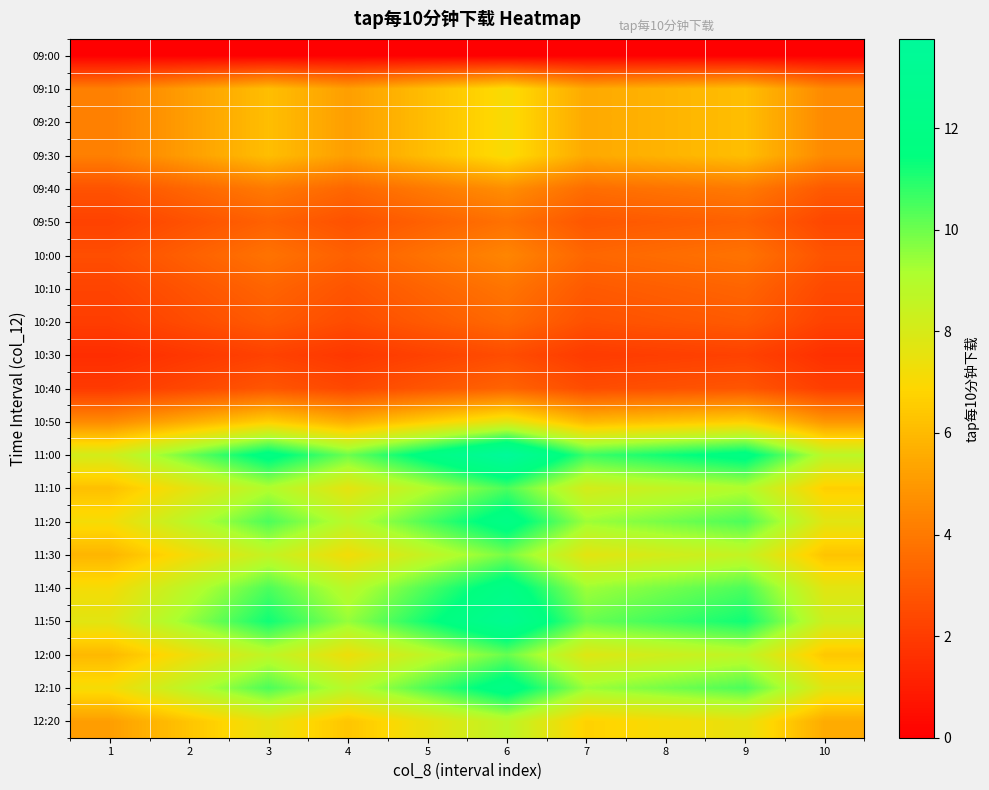

Reading right to left, transcribe all the data shown in this chart.

09:00: 10=0.0	9=0.0	8=0.0	7=0.0	6=0.0	5=0.0	4=0.0	3=0.0	2=0.0	1=0.0
09:10: 10=4.5	9=6.1	8=5.8	7=5.5	6=7.1	5=6.1	4=5.2	3=6.1	2=5.2	1=4.2
09:20: 10=4.5	9=6.1	8=5.8	7=5.5	6=7.1	5=6.1	4=5.2	3=6.1	2=5.2	1=4.2
09:30: 10=4.5	9=6.1	8=5.8	7=5.5	6=7.1	5=6.1	4=5.2	3=6.1	2=5.2	1=4.2
09:40: 10=3.0	9=4.0	8=3.8	7=3.6	6=4.7	5=4.0	4=3.4	3=4.0	2=3.4	1=2.8
09:50: 10=2.4	9=3.2	8=3.1	7=2.9	6=3.7	5=3.2	4=2.7	3=3.2	2=2.7	1=2.2
10:00: 10=2.8	9=3.8	8=3.6	7=3.4	6=4.4	5=3.8	4=3.2	3=3.8	2=3.2	1=2.6
10:10: 10=2.4	9=3.3	8=3.1	7=3.0	6=3.8	5=3.3	4=2.8	3=3.3	2=2.8	1=2.3
10:20: 10=2.2	9=3.0	8=2.8	7=2.7	6=3.5	5=3.0	4=2.5	3=3.0	2=2.5	1=2.1
10:30: 10=1.6	9=2.2	8=2.1	7=2.0	6=2.6	5=2.2	4=1.9	3=2.2	2=1.9	1=1.5
10:40: 10=2.1	9=2.9	8=2.7	7=2.6	6=3.3	5=2.9	4=2.4	3=2.9	2=2.4	1=2.0
10:50: 10=4.9	9=6.6	8=6.3	7=5.9	6=7.7	5=6.6	4=5.6	3=6.6	2=5.6	1=4.5
11:00: 10=8.8	9=11.9	8=11.3	7=10.6	6=13.8	5=11.9	4=10.0	3=11.9	2=10.0	1=8.1
11:10: 10=6.7	9=9.0	8=8.6	7=8.1	6=10.5	5=9.0	4=7.6	3=9.0	2=7.6	1=6.2
11:20: 10=7.7	9=10.5	8=9.9	7=9.4	6=12.1	5=10.5	4=8.8	3=10.5	2=8.8	1=7.2
11:30: 10=6.3	9=8.5	8=8.1	7=7.6	6=9.9	5=8.5	4=7.2	3=8.5	2=7.2	1=5.9
11:40: 10=7.7	9=10.4	8=9.9	7=9.3	6=12.1	5=10.4	4=8.8	3=10.4	2=8.8	1=7.1
11:50: 10=8.3	9=11.2	8=10.6	7=10.1	6=13.0	5=11.2	4=9.5	3=11.2	2=9.5	1=7.7
12:00: 10=6.4	9=8.7	8=8.3	7=7.8	6=10.1	5=8.7	4=7.3	3=8.7	2=7.3	1=6.0
12:10: 10=7.7	9=10.4	8=9.9	7=9.3	6=12.1	5=10.4	4=8.8	3=10.4	2=8.8	1=7.1
12:20: 10=5.5	9=7.5	8=7.1	7=6.7	6=8.7	5=7.5	4=6.3	3=7.5	2=6.3	1=5.1